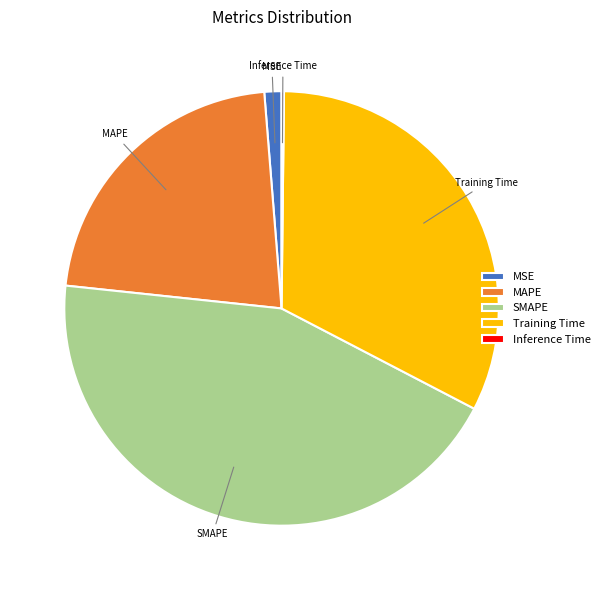

Is the sum of Training Time and MSE greater than half?

No